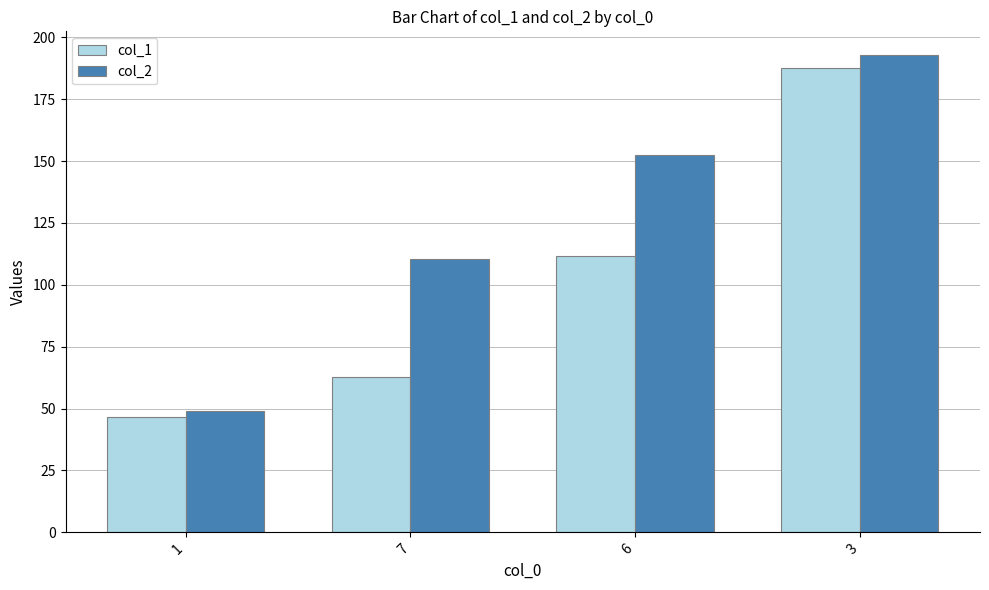

Rank the series by their average value, from lowest to highest.

col_1, col_2